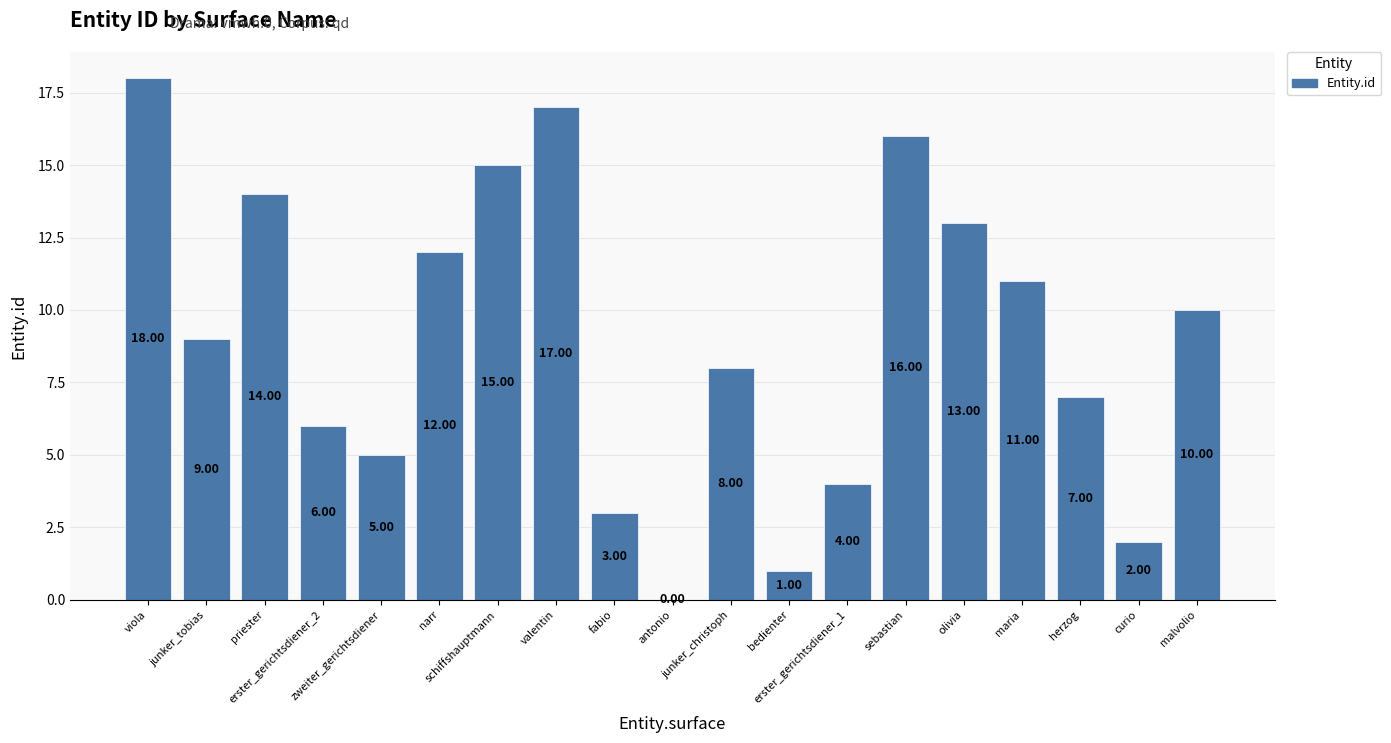

At which label is the value closest to 9?

junker_tobias